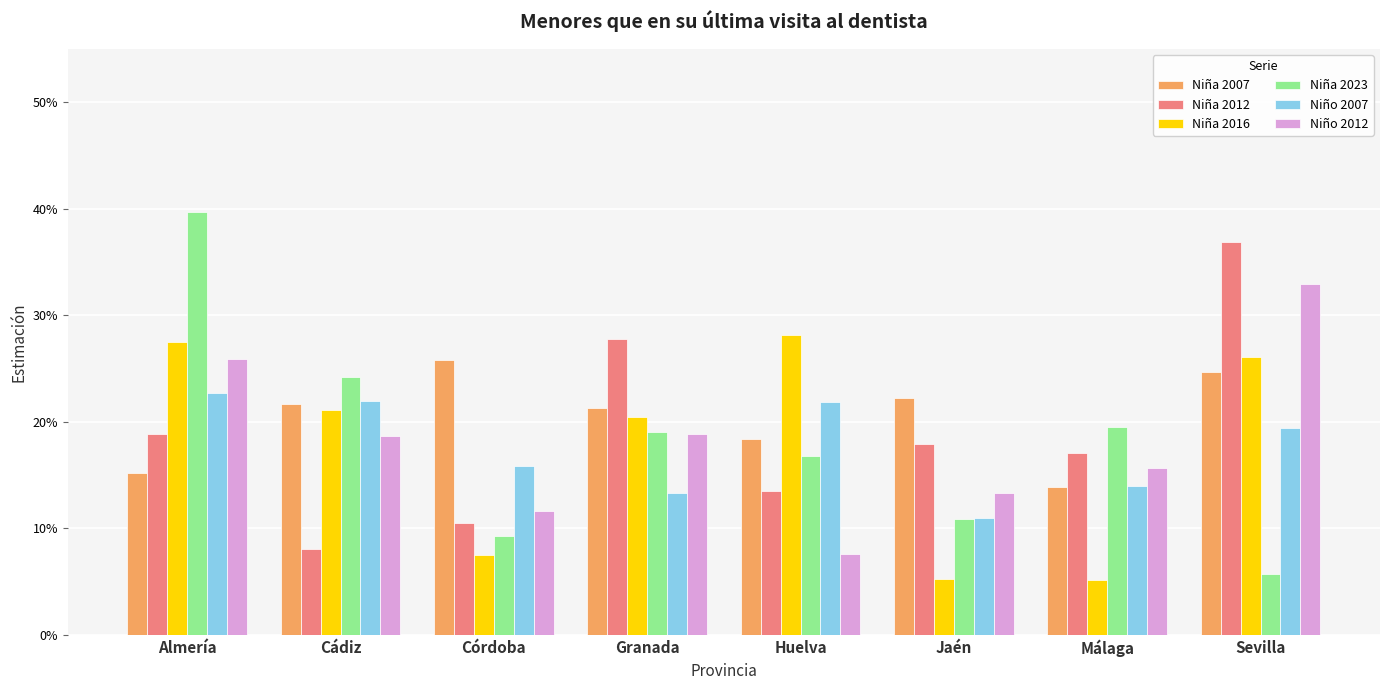

Which series has the widest spread of values?

Niña 2023